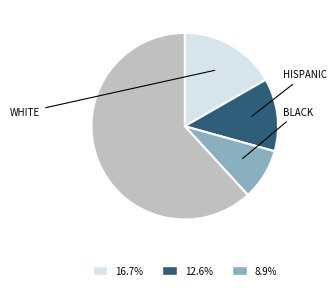

Does any single category account for the majority?

Yes